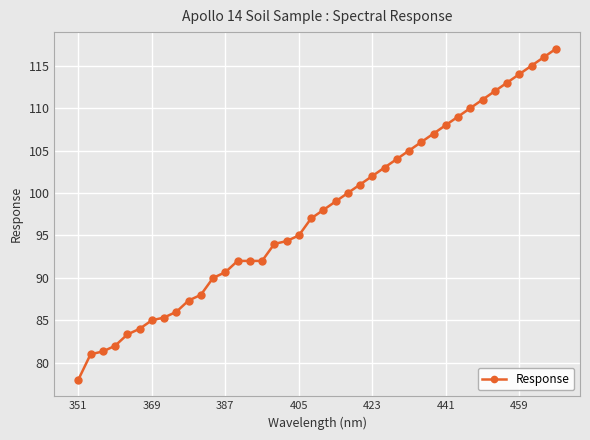

Count the number of categories in the chart.

40